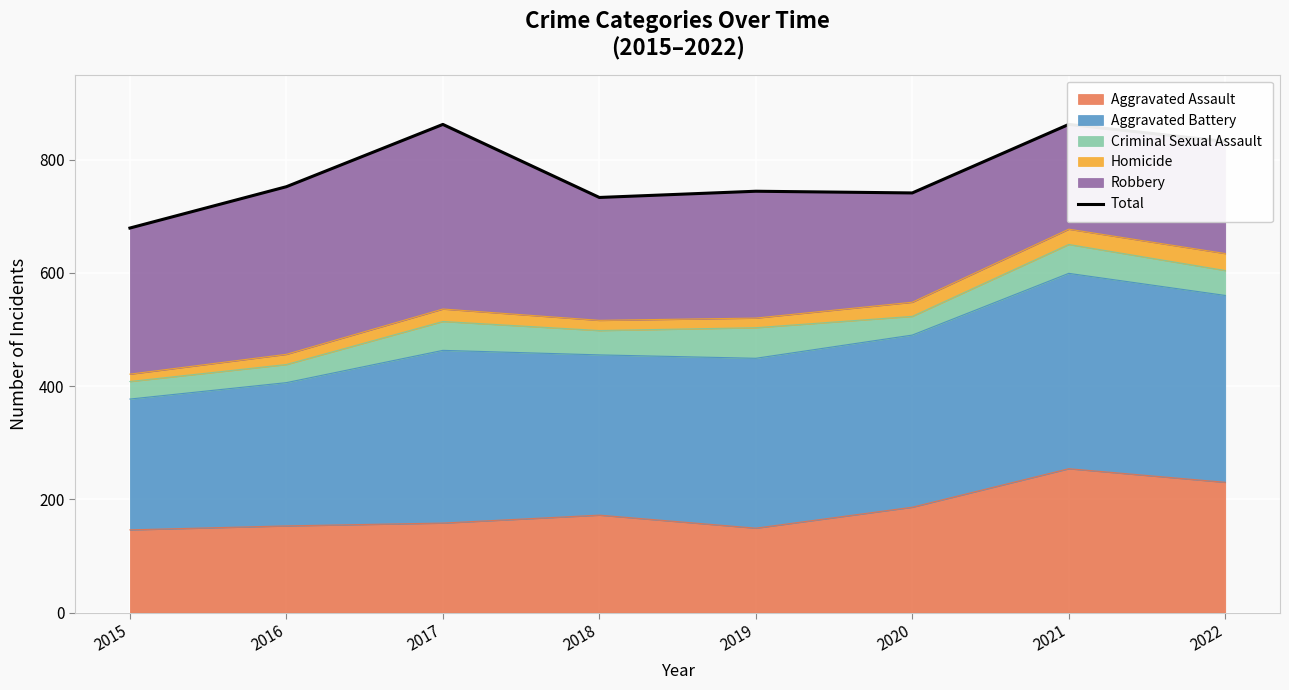

What is the difference between the maximum and second lowest values?

129